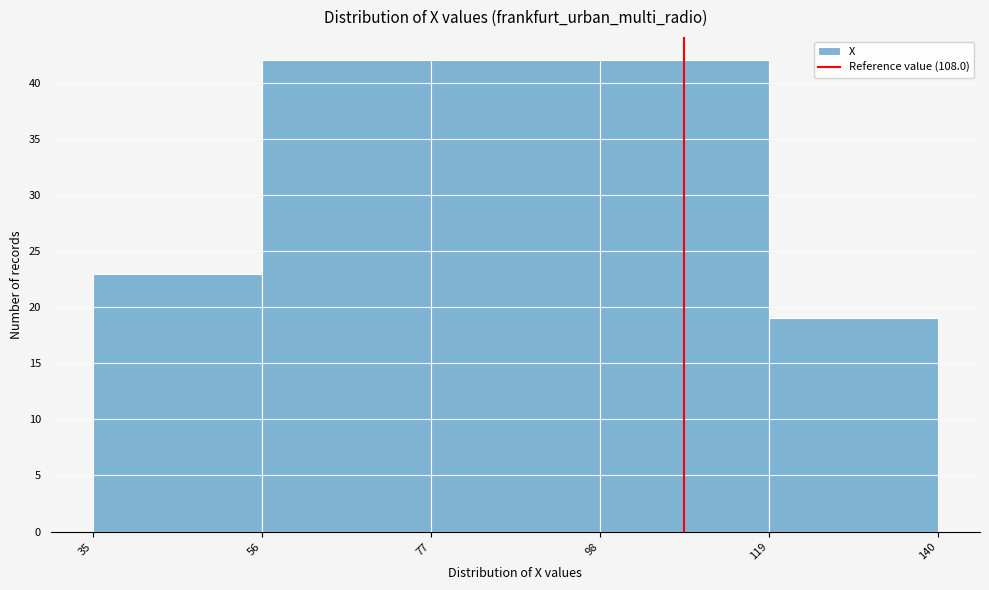

Reading left to right, list every bar in this chart as the range it spans on the x-axis followed by its height. The values are not printed on the chart, so give them approximately, as read against the axis.

35 to 56: 23
56 to 77: 42
77 to 98: 42
98 to 119: 42
119 to 140: 19